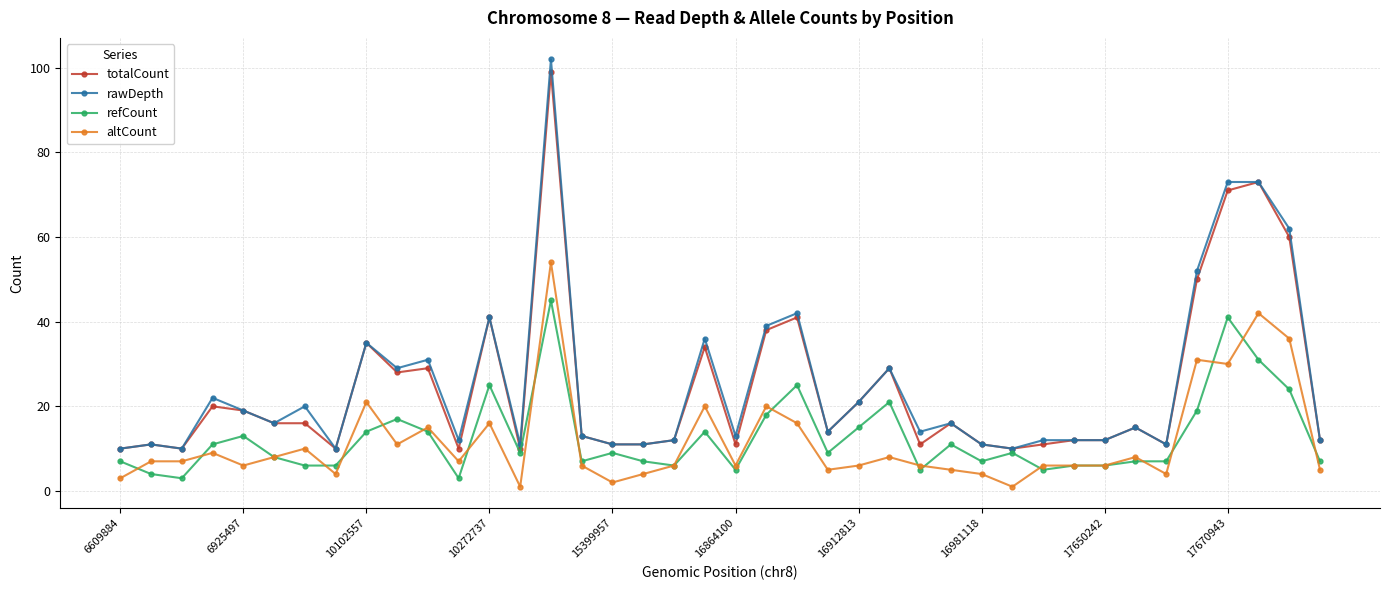

True or false: altCount and totalCount cross at least once.

False